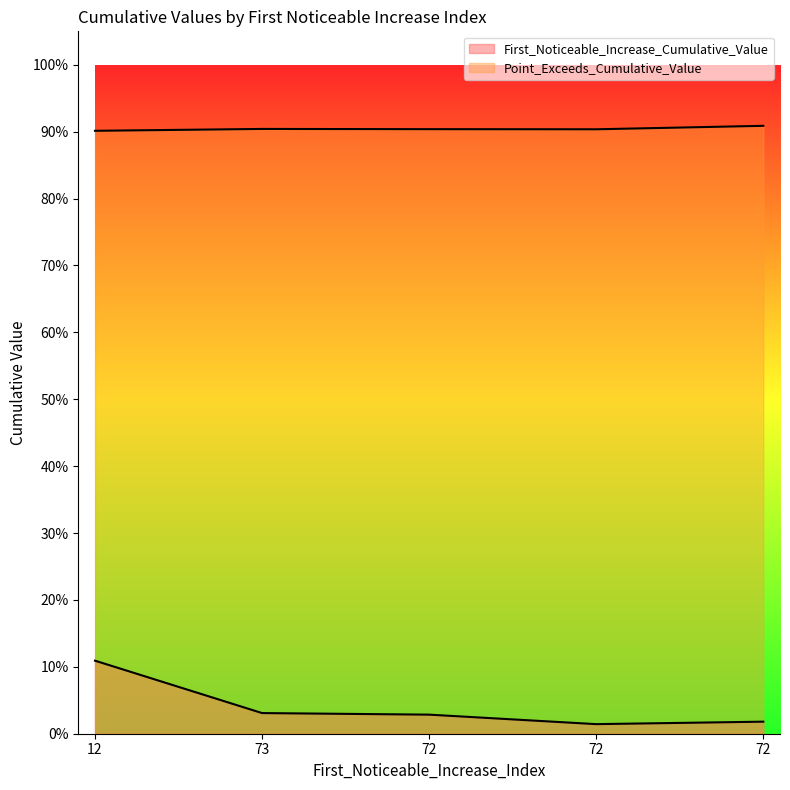

Reading right to left, transcribe all the data shown in this chart.

First_Noticeable_Increase_Cumulative_Value: 72=0.0	72=0.0	72=0.0	73=0.0	12=0.1
Point_Exceeds_Cumulative_Value: 72=0.9	72=0.9	72=0.9	73=0.9	12=0.9